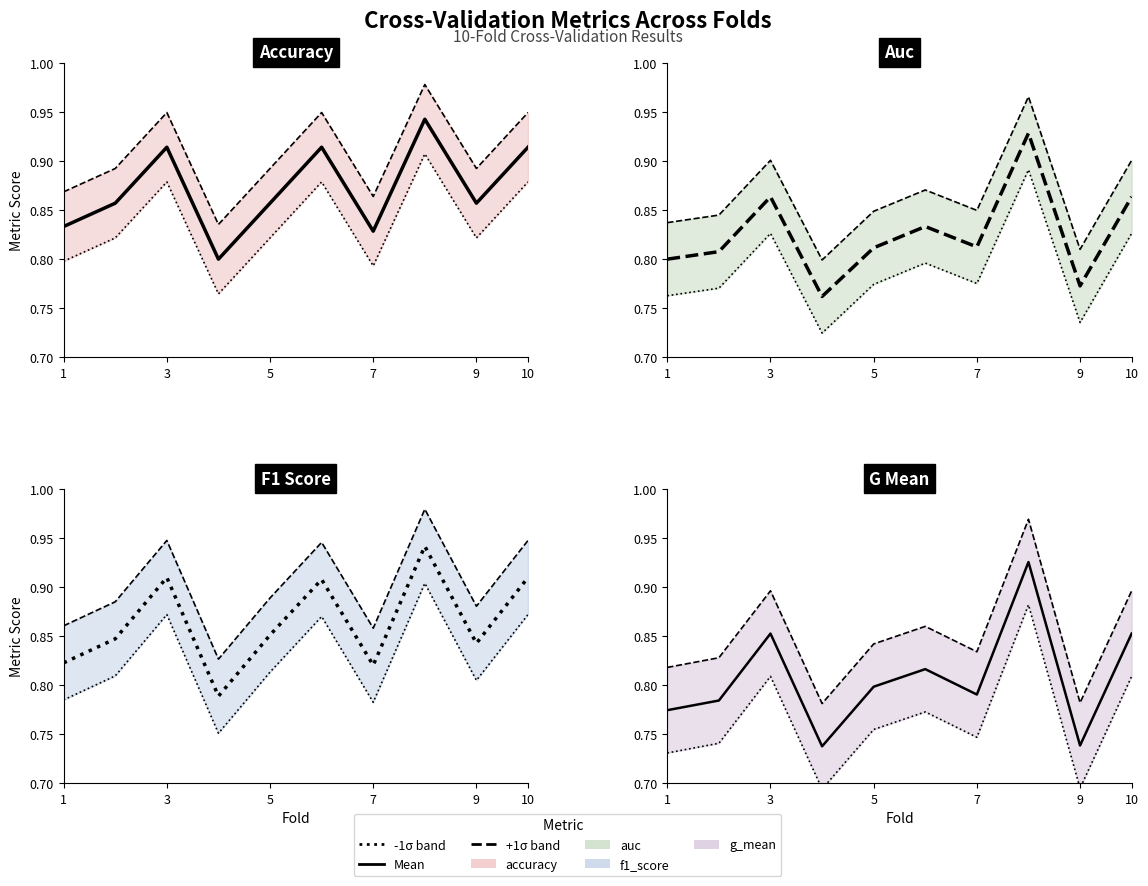

The value of f1_score at 6 is 0.9. True or false?

True